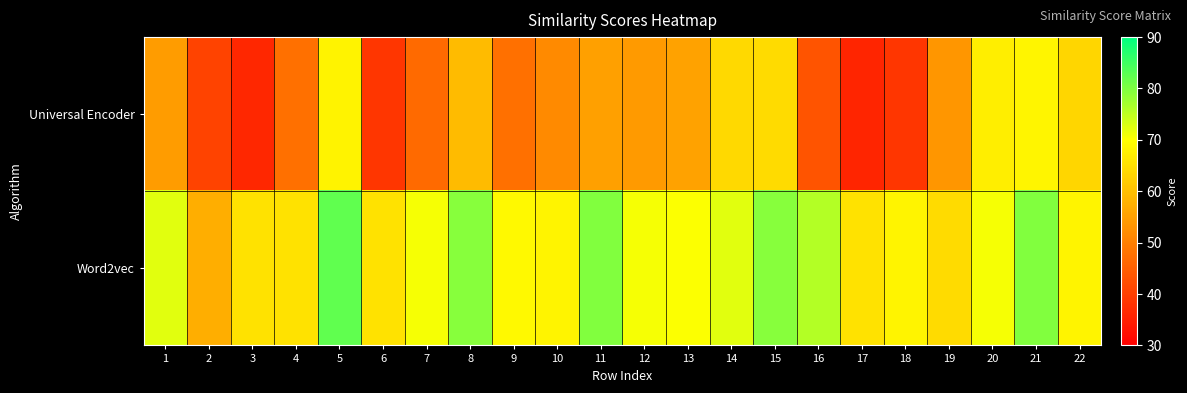

At which category is the sum across all series the highest?

5